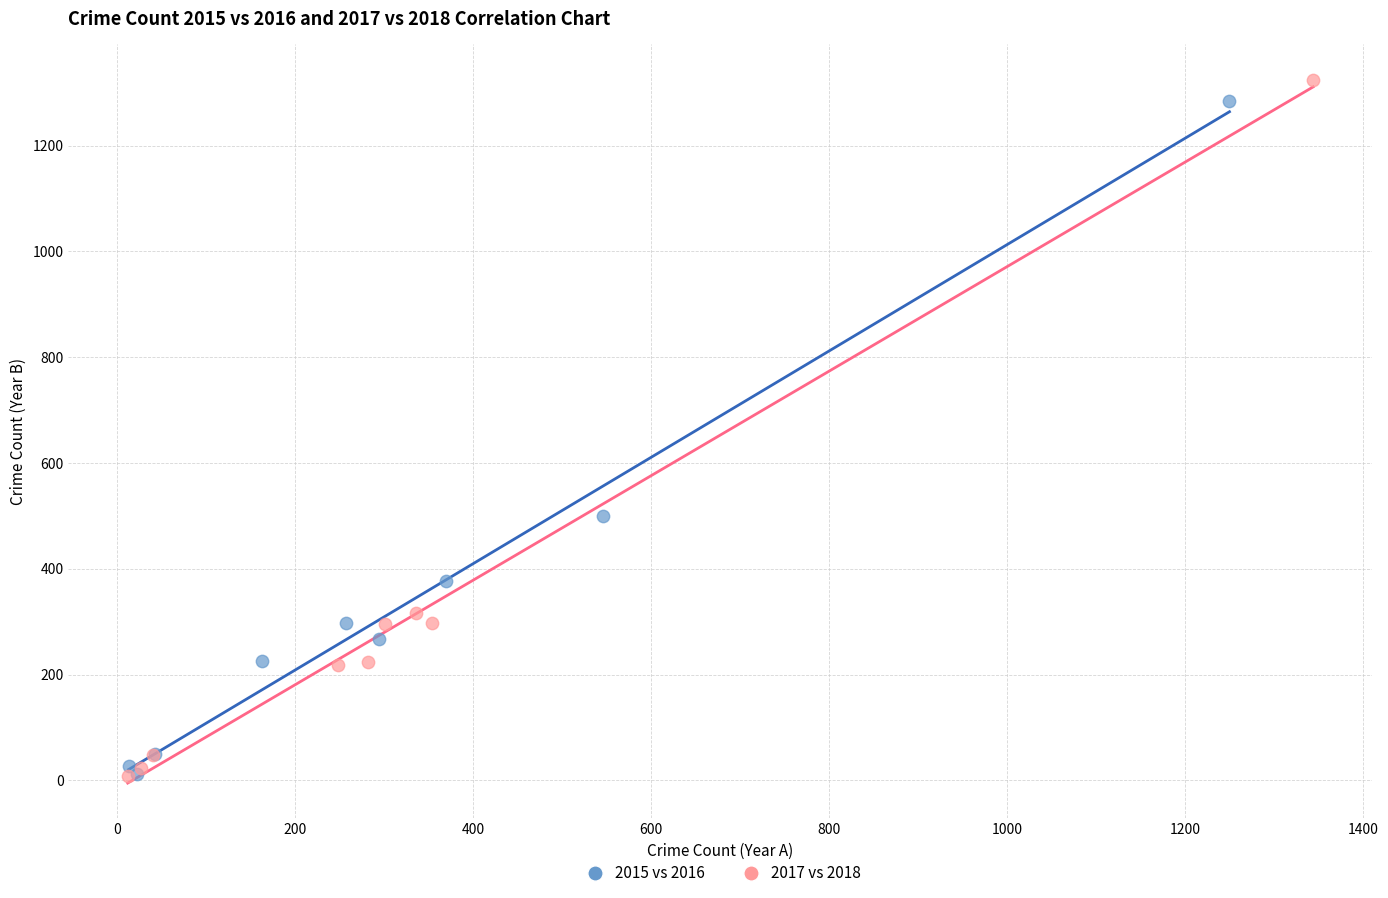

What are all the series names shown in the legend?

2015 vs 2016, 2017 vs 2018